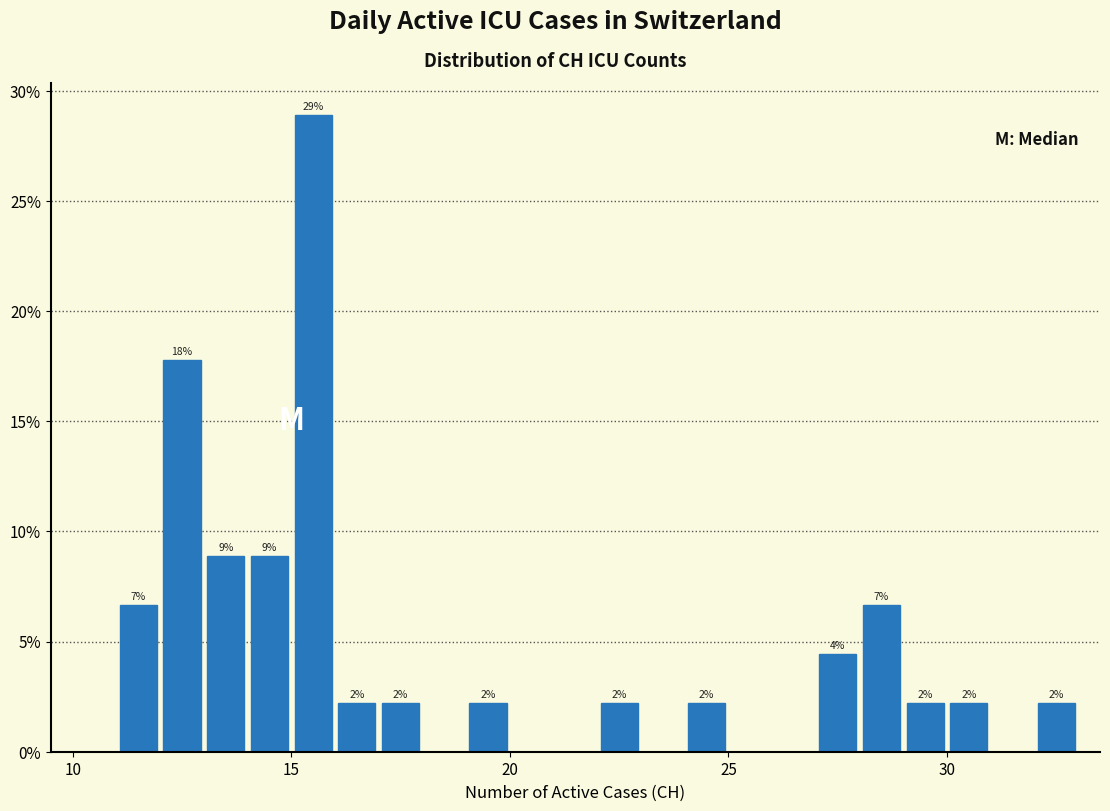

Read against the x-axis, roughly where is the centre of the tallest bar?

15.5